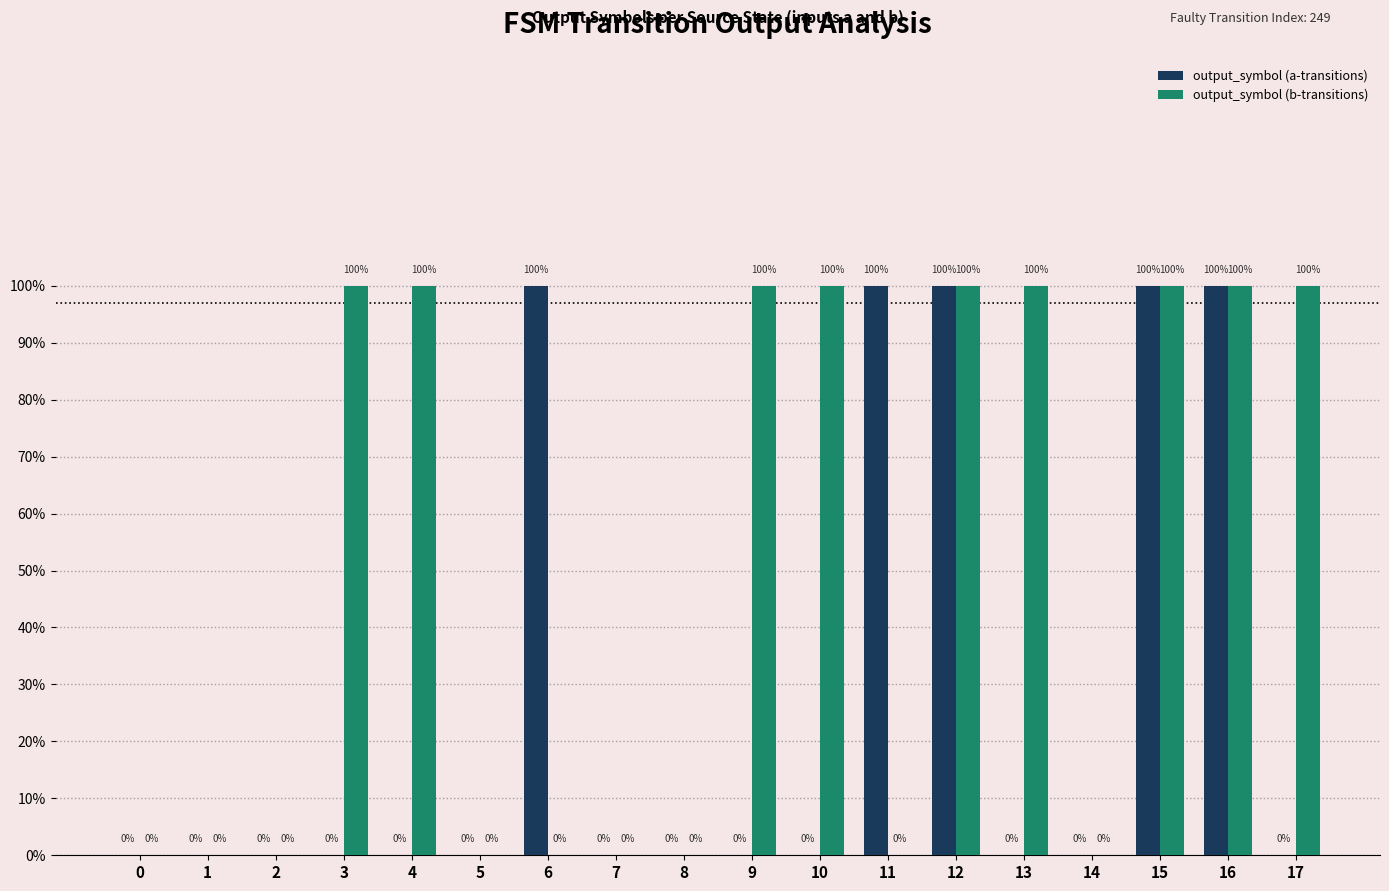

Rank the series by their average value, from highest to lowest.

output_symbol (b-transitions), output_symbol (a-transitions)